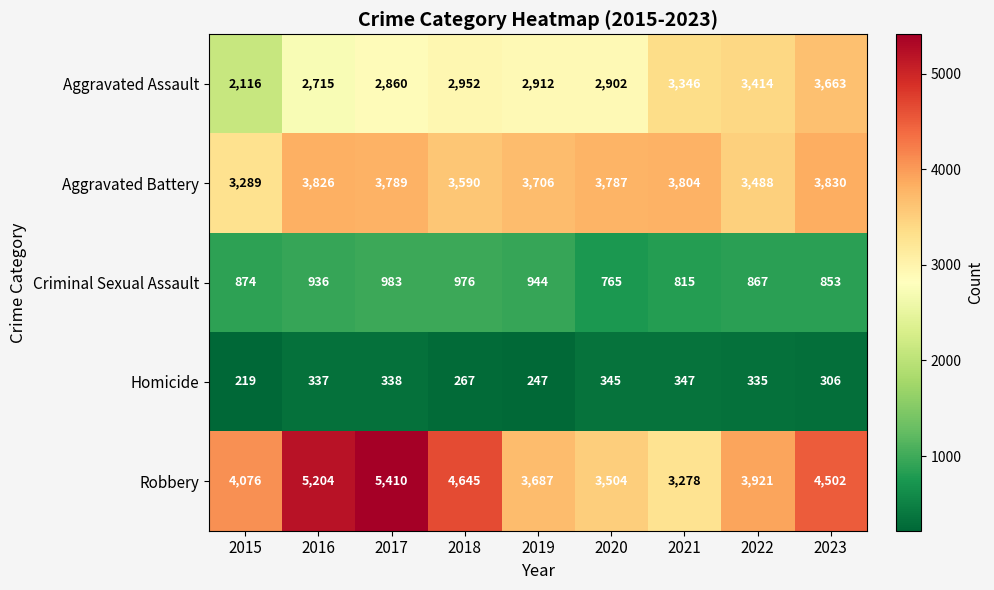

What is the smallest value displayed?

219